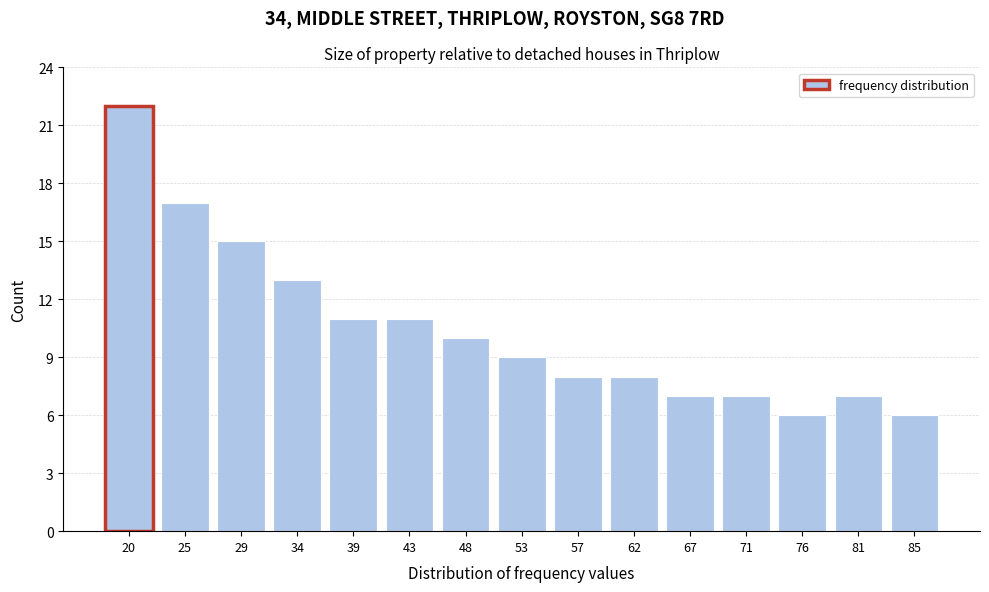

Reading left to right, what are all the values shown in this chart?

20=22	25=17	29=15	34=13	39=11	43=11	48=10	53=9	57=8	62=8	67=7	71=7	76=6	81=7	85=6